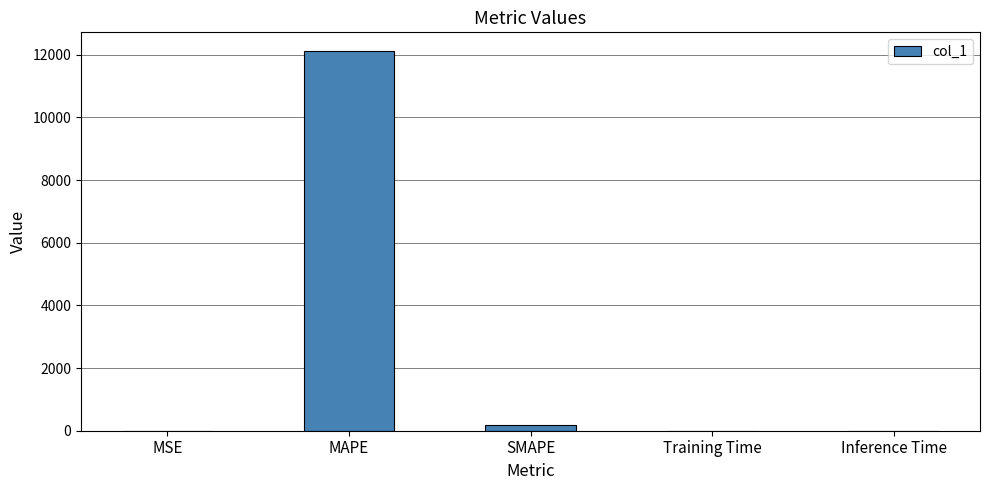

Count the number of data series in this chart.

1